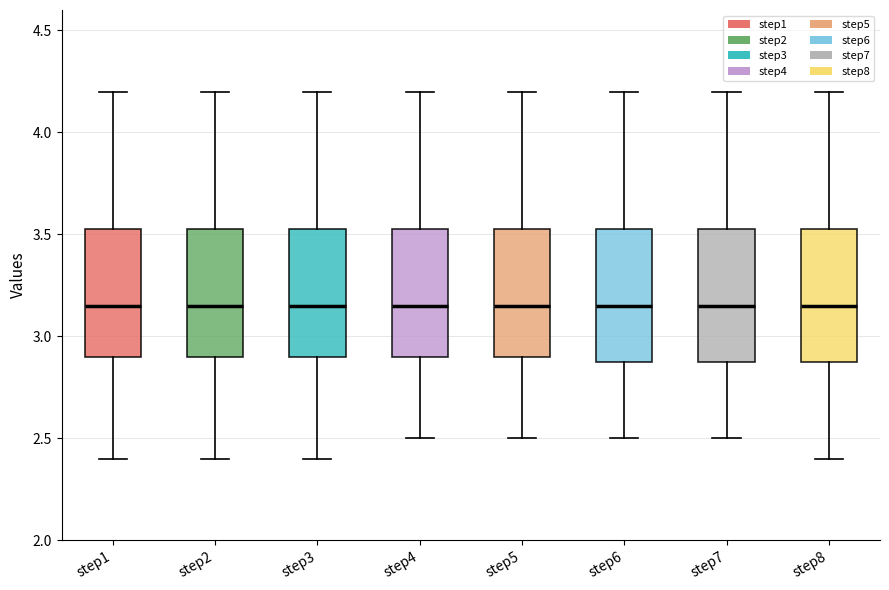

Where is the upper edge of the box for step6 on the y-axis? The values are not printed on the chart, so give them approximately, as read against the axis.

3.55